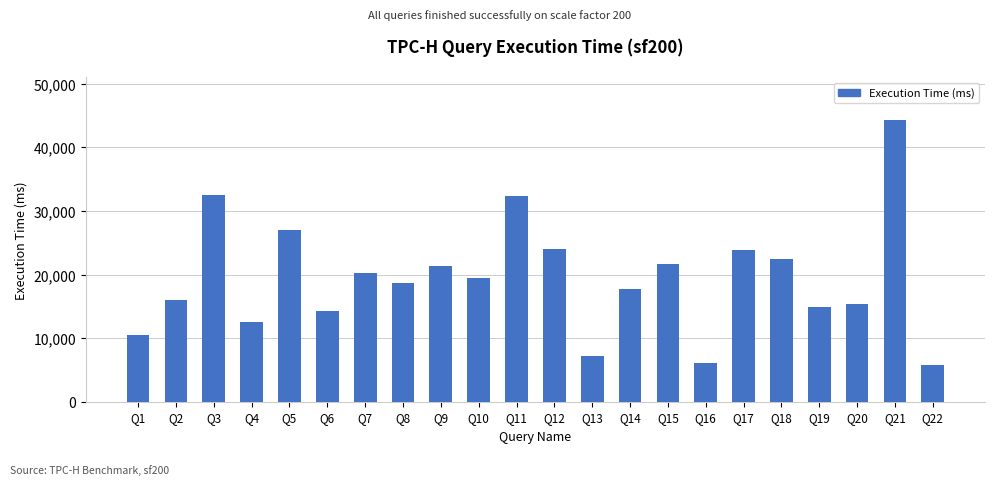

The value at Q7 is 29058. True or false?

False